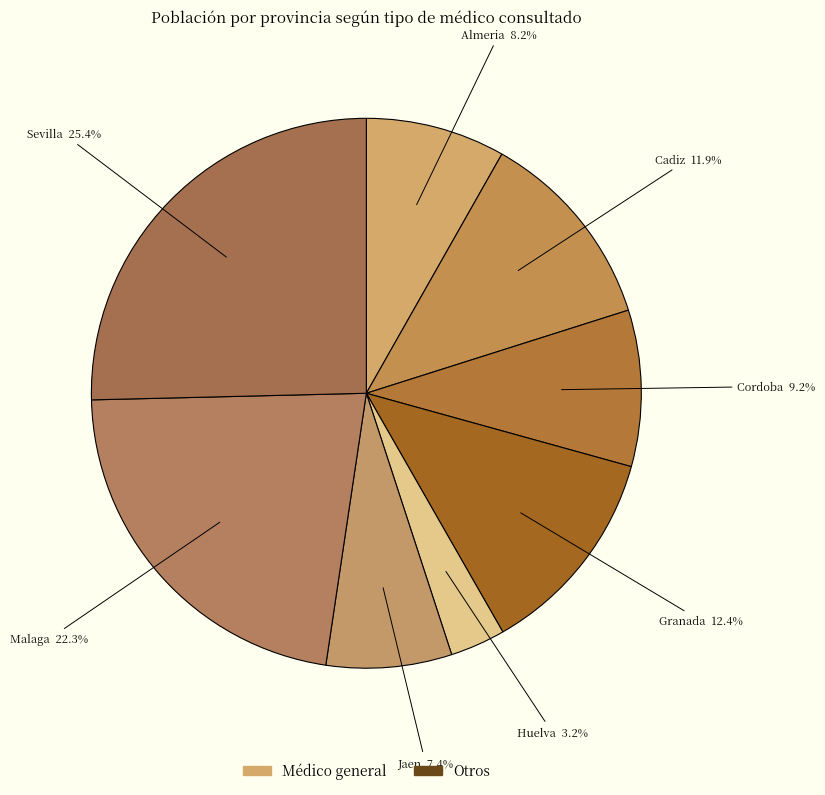

How many segments does this pie chart have?

8